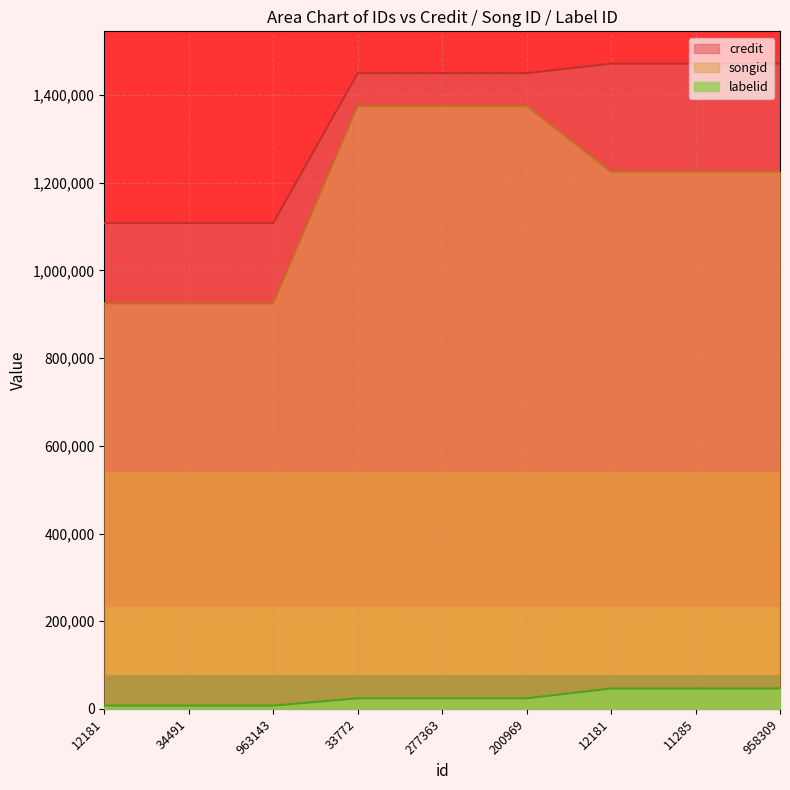

What is the sum of the labelid values at 12181 and 200969?

31704